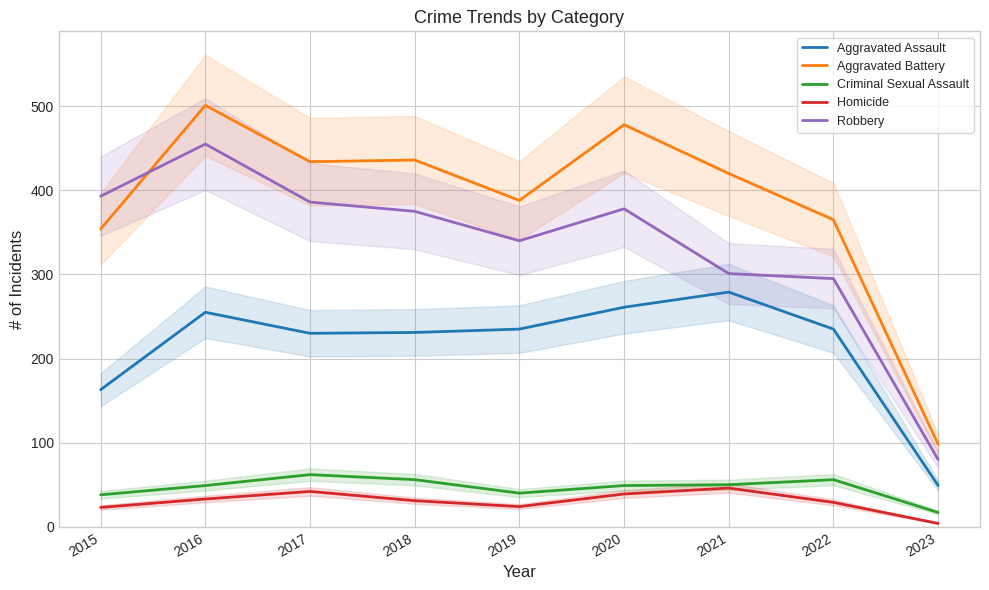

In Aggravated Assault, how many points are higher than both neighbors (excluding endpoints)?

2